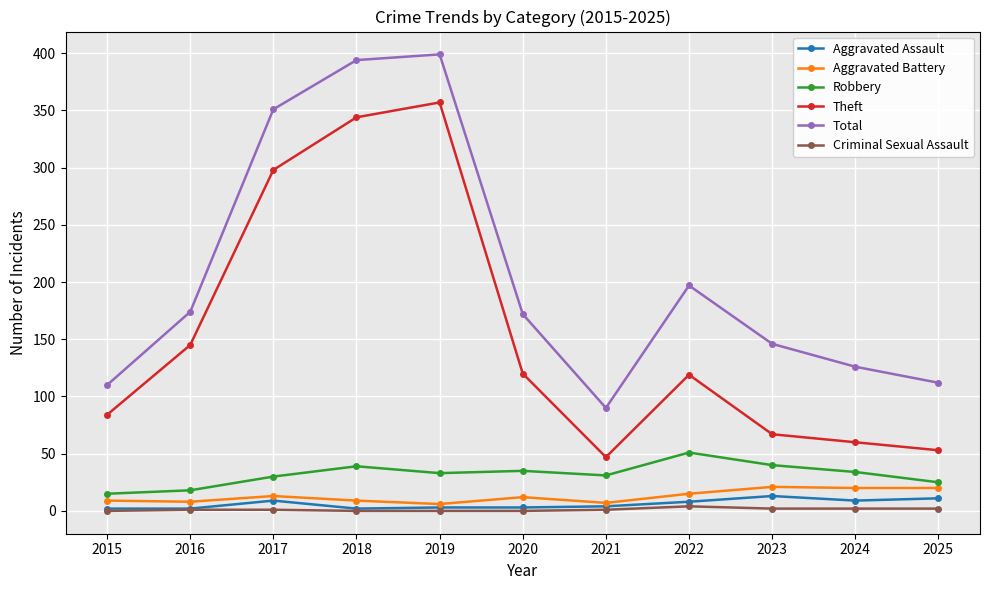

Which series has the largest total across all categories?

Total